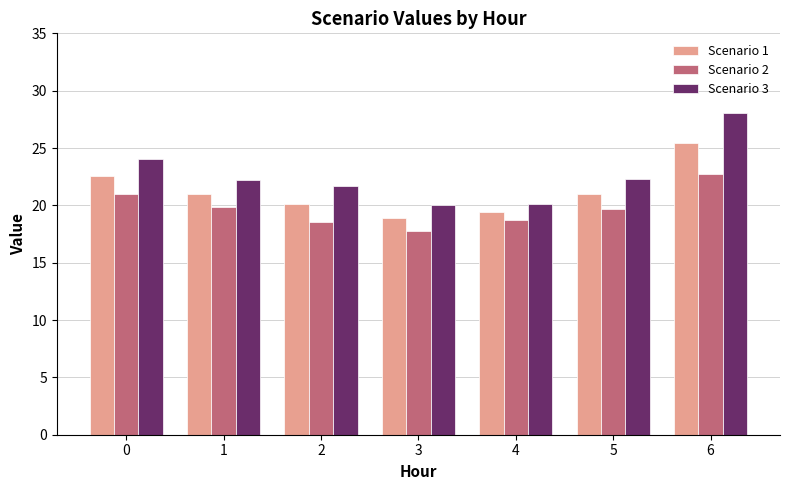

What is the spread (max minus min) of values at 1?

2.3